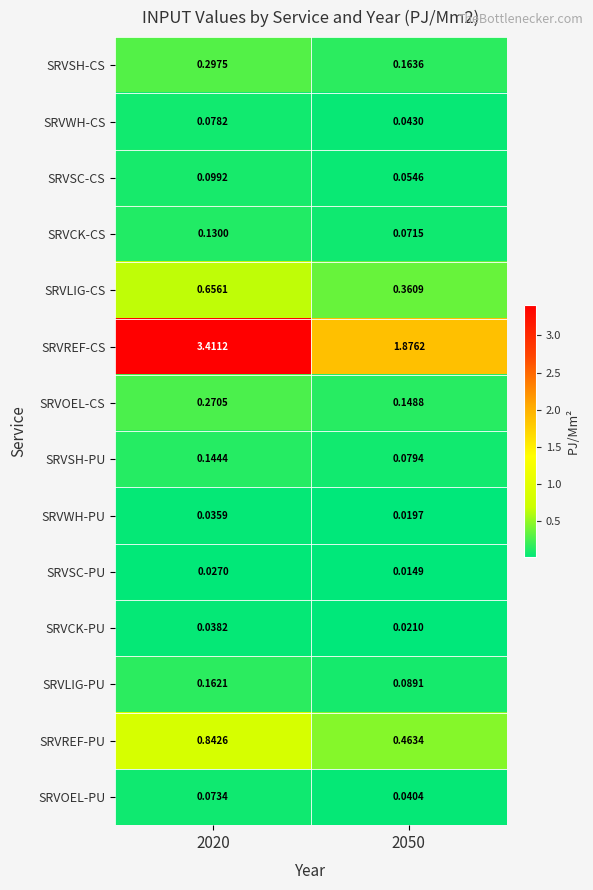

Which series has the largest total across all categories?

SRVREF-CS